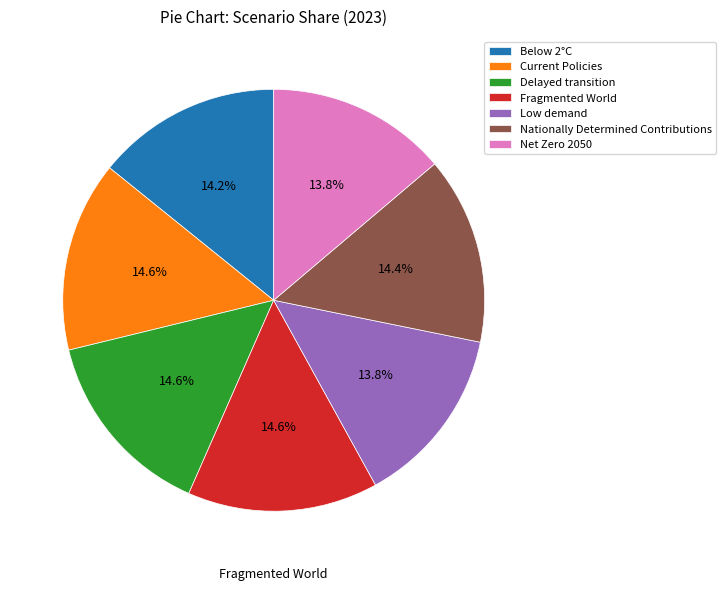

What is the total percentage of Delayed transition and Net Zero 2050?

28.4%